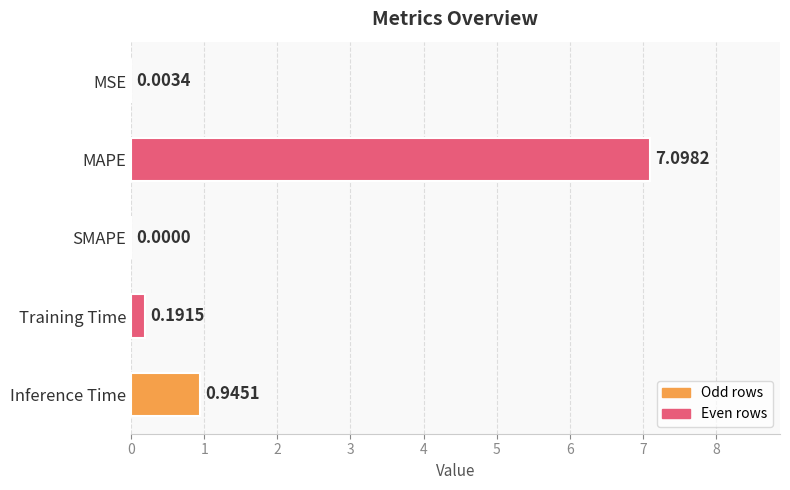

What is the sum of the values at Training Time and Inference Time?

1.1